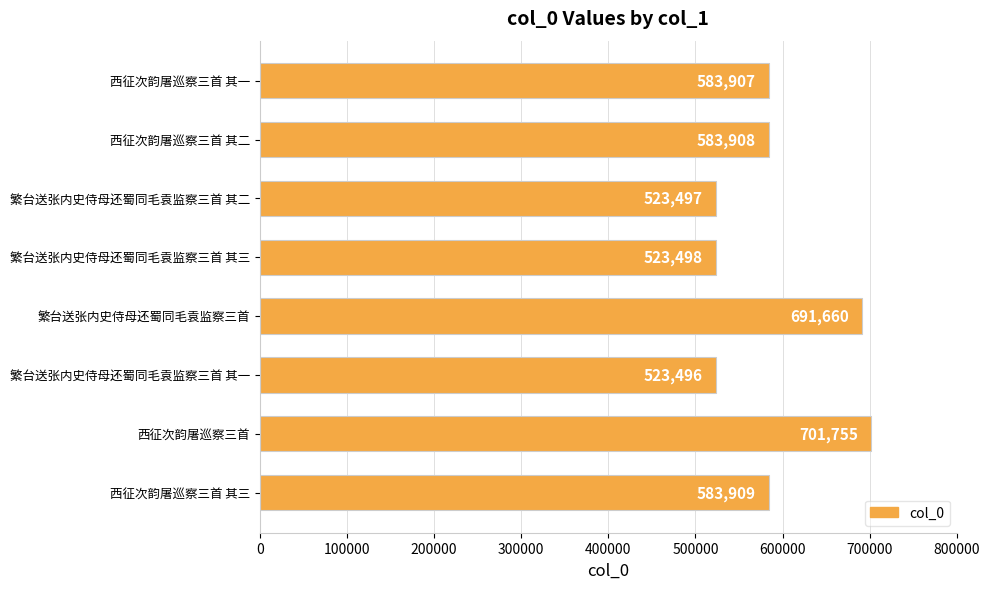

What is the sum of all values?

4715630